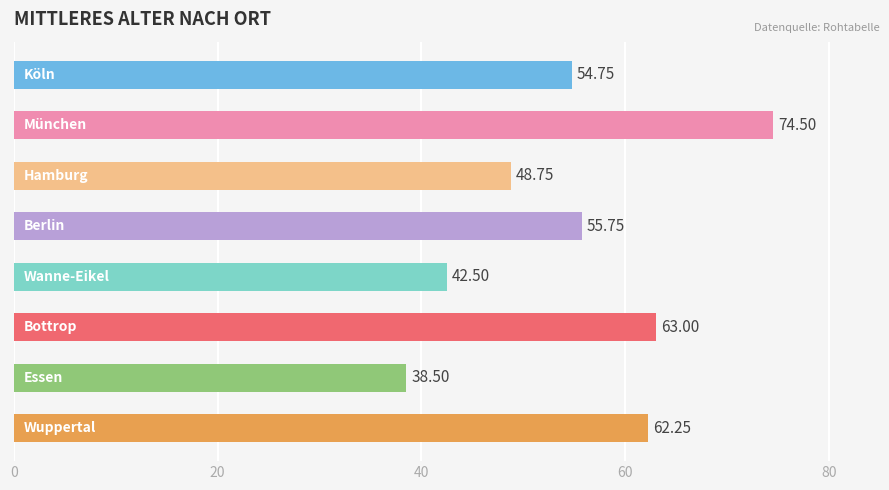

What is the difference between the second highest and minimum values?

24.5